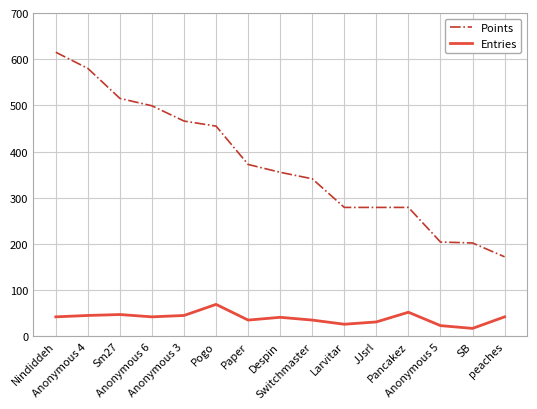

What is the difference between the maximum and minimum values in the Entries series?

52